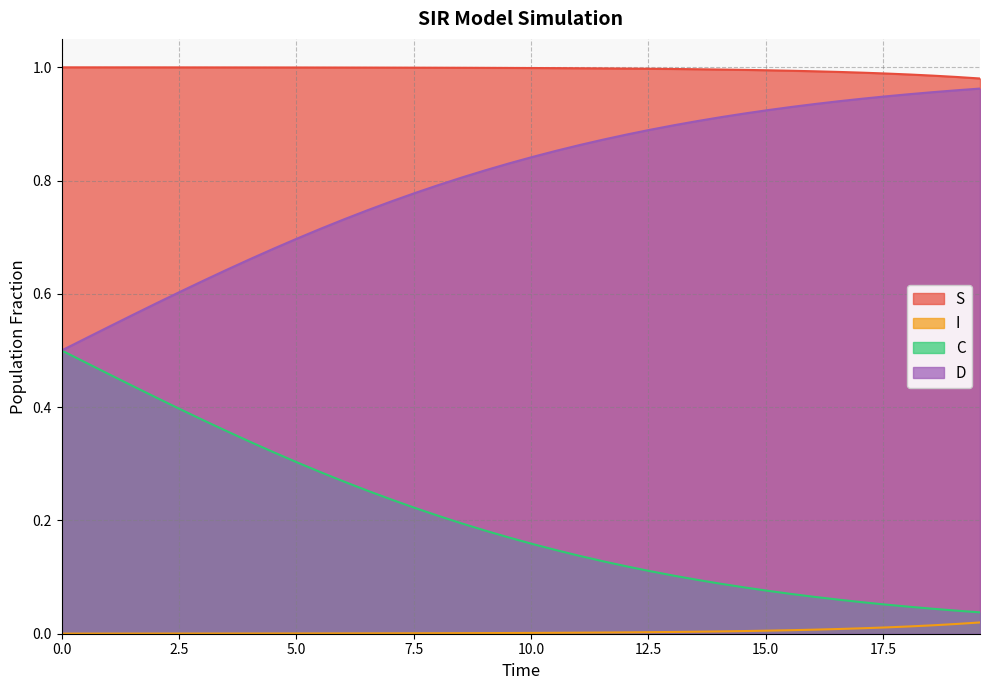

What is the greatest value displayed?

1.0